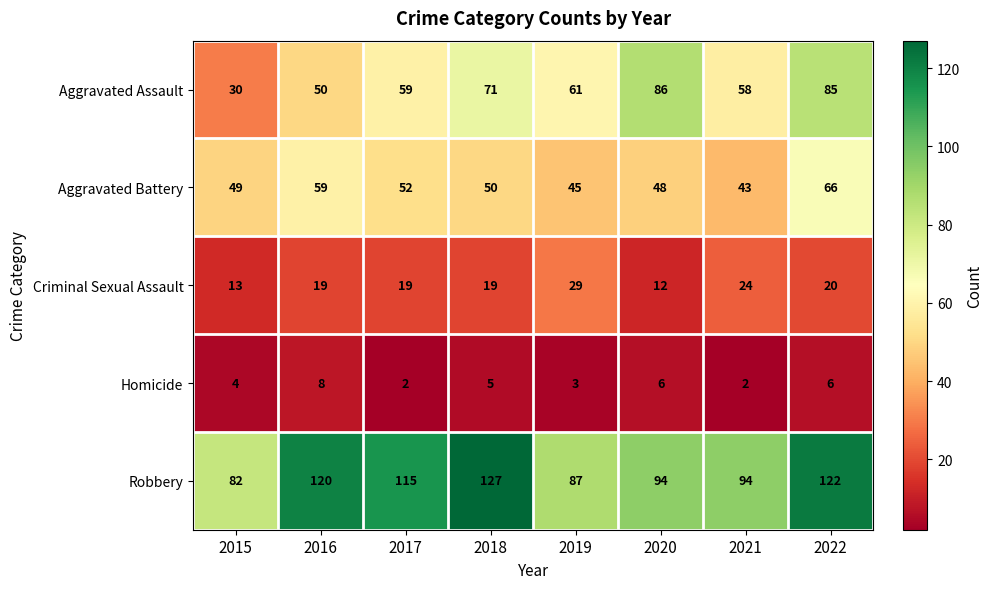

At which label is Aggravated Battery closest to 54?

2017